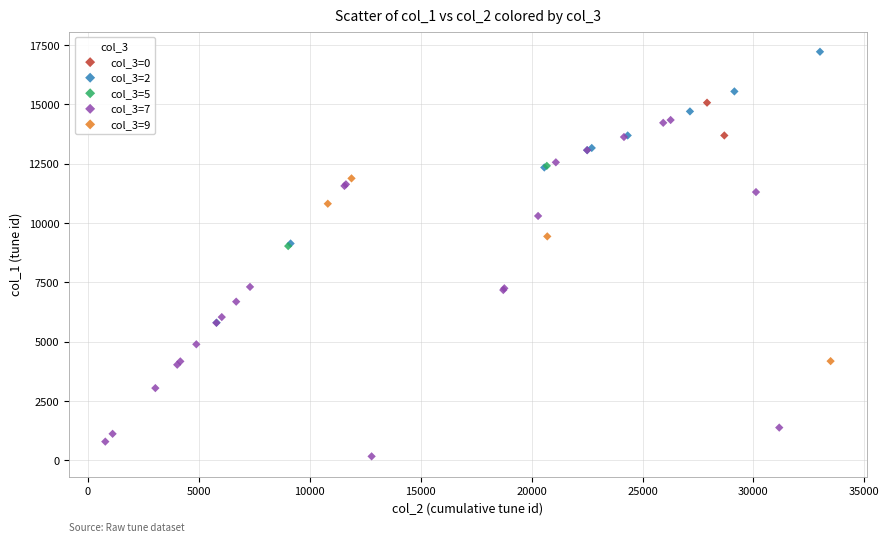

Which series contains the lowest Y value?

col_3=7